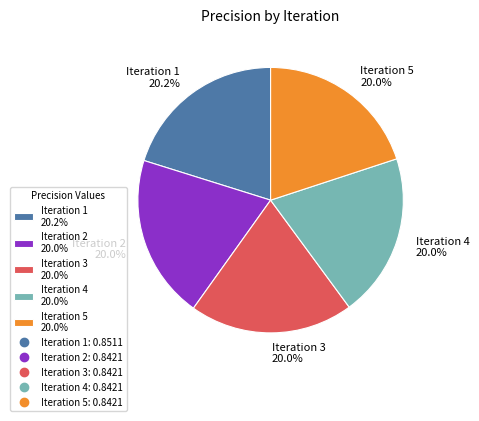

Is the sum of Iteration 1 20.2% and Iteration 2 20.0% greater than half?

No